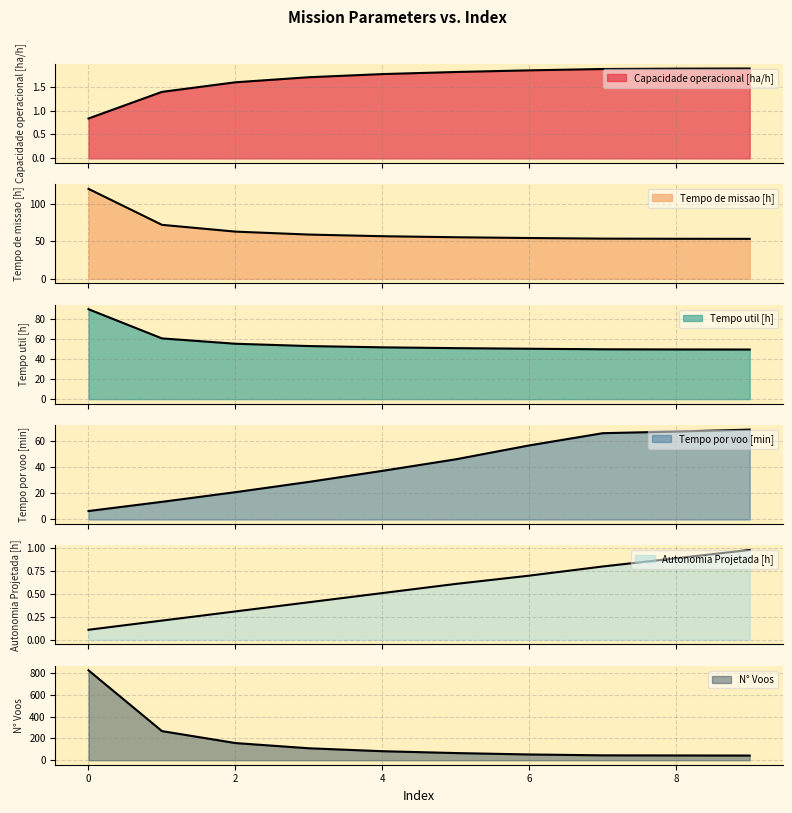

What is the average value of the Autonomia Projetada [h] series?

0.6